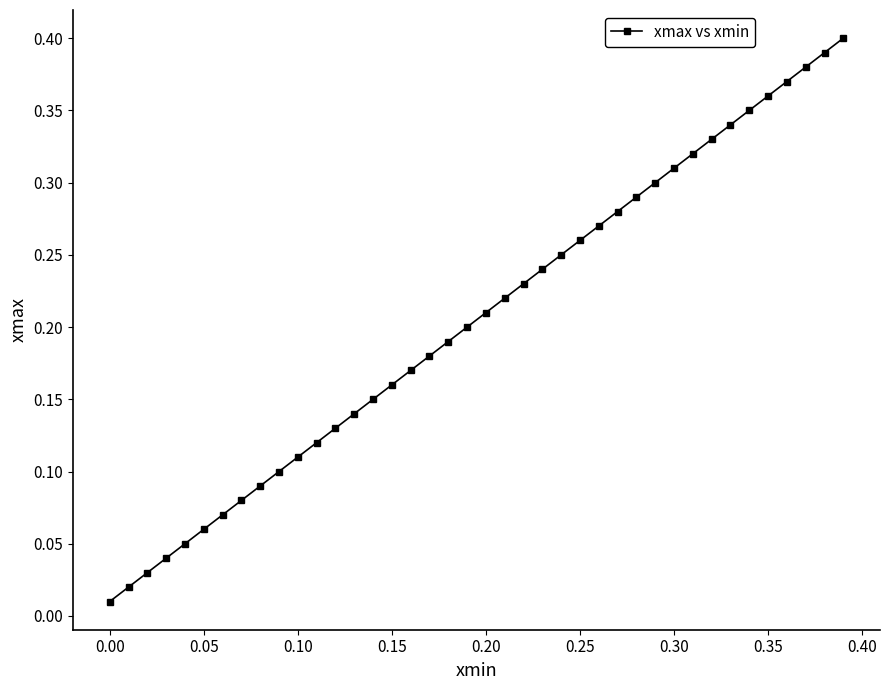

What is the sum of all values?

8.2